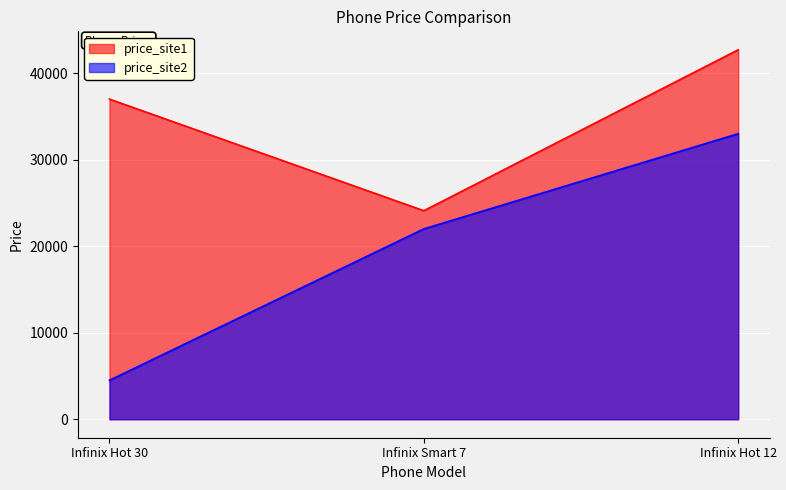

Reading left to right, what are all the values shown in this chart?

price_site1: Infinix Hot 30=36999	Infinix Smart 7=24099	Infinix Hot 12=42699
price_site2: Infinix Hot 30=4500	Infinix Smart 7=21999	Infinix Hot 12=33000